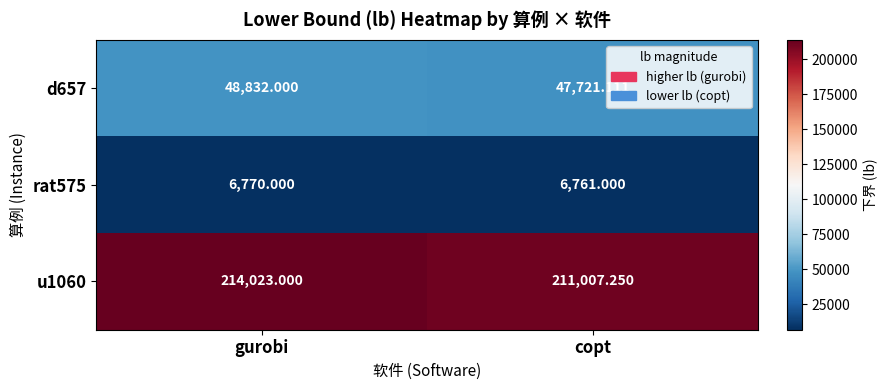

At which label does d657 reach its minimum?

copt